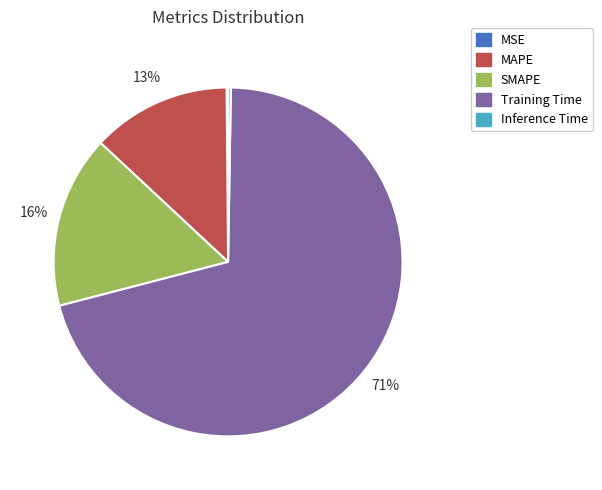

What is the largest slice in the pie chart?

Training Time